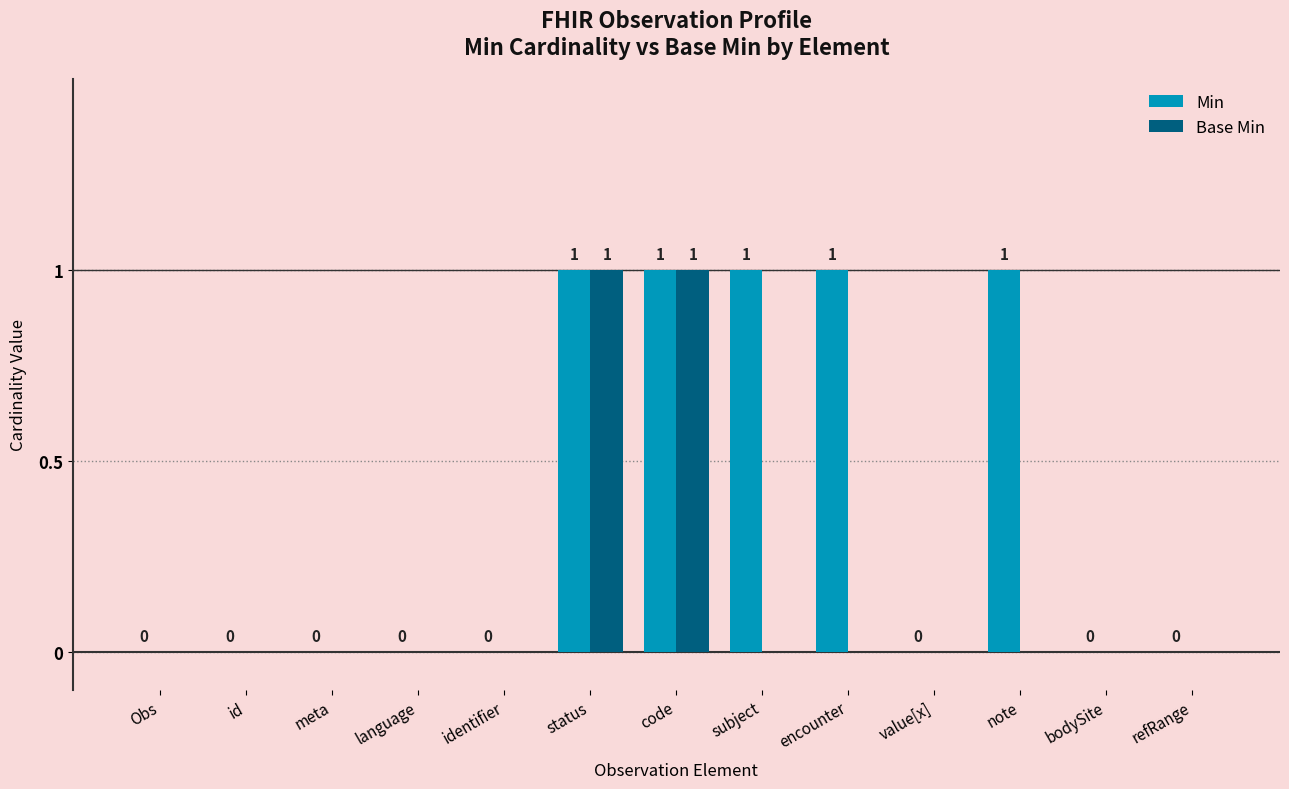

Which series changed the most between status and note?

Base Min